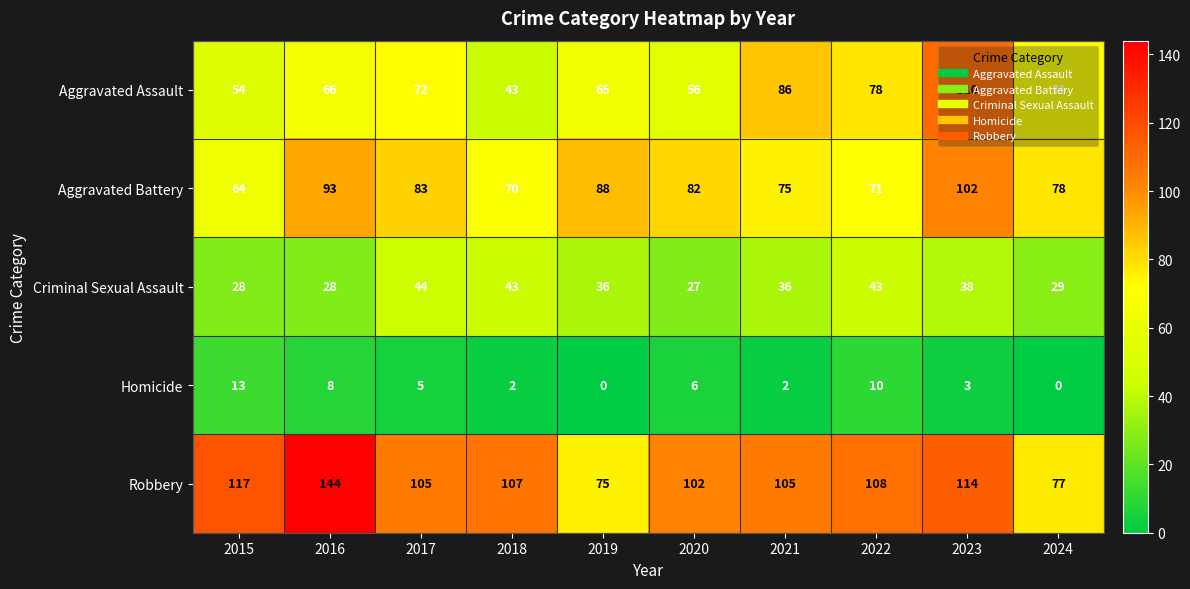

At which label does Criminal Sexual Assault reach its peak?

2017